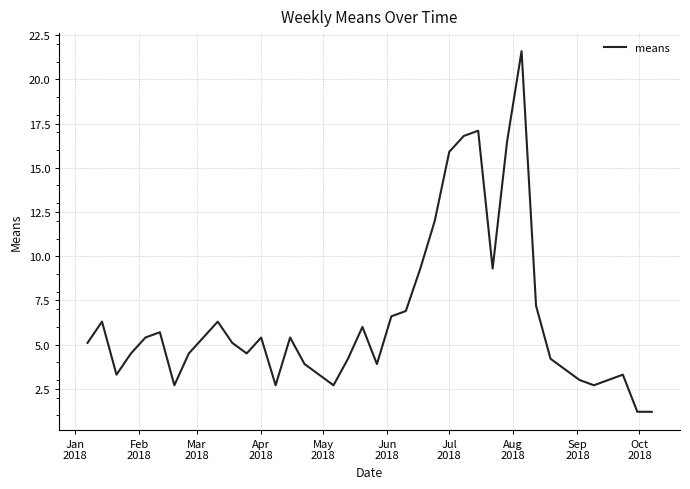

What is the difference between the maximum and minimum values?

20.4